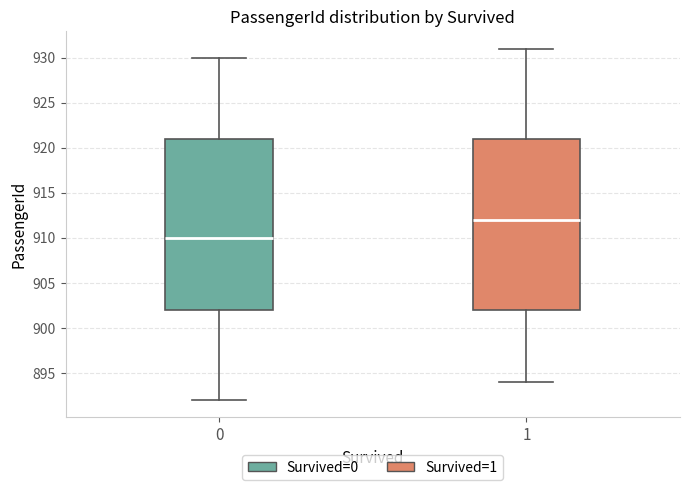

Reading left to right, read every box against the y-axis: the position of its median line, the range the box covers, and the ends of its whiskers. The values are not printed on the chart, so give them approximately, as read against the axis.

0: median 910, box 902 to 921, whiskers 892 to 930
1: median 912, box 902 to 921, whiskers 894 to 931